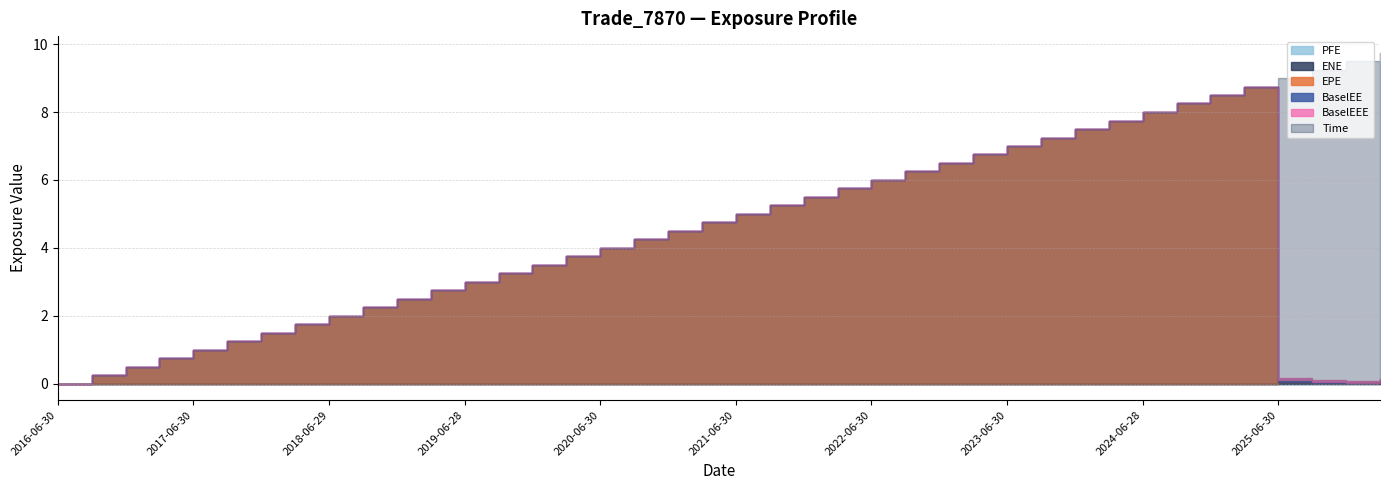

Which has a higher value, 2026-03-31 or 2021-09-30?

2026-03-31